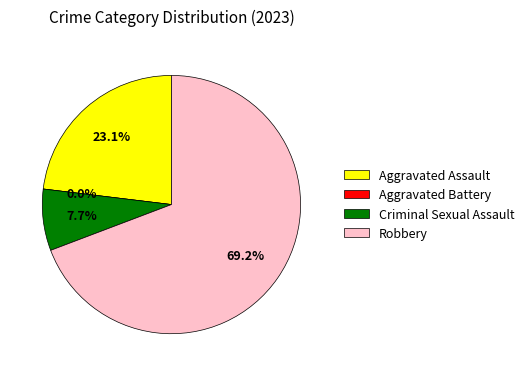

The Aggravated Battery slice represents 0% of the pie. True or false?

True